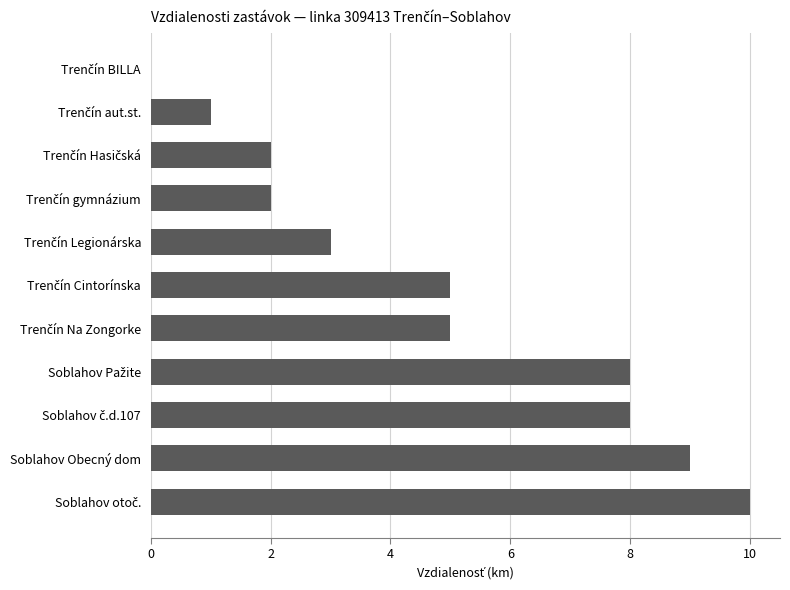

The value at Soblahov Obecný dom is 5. True or false?

False